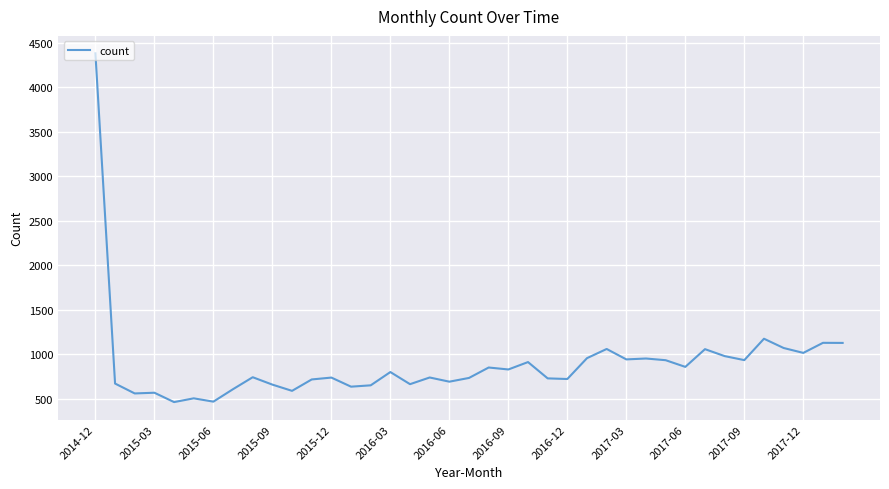

What is the difference between the maximum and minimum values?

3914